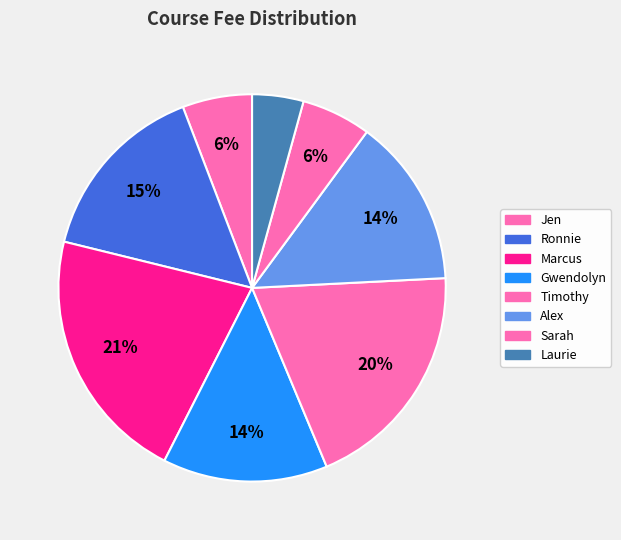

What is the total percentage of Timothy and Ronnie?

34.9%